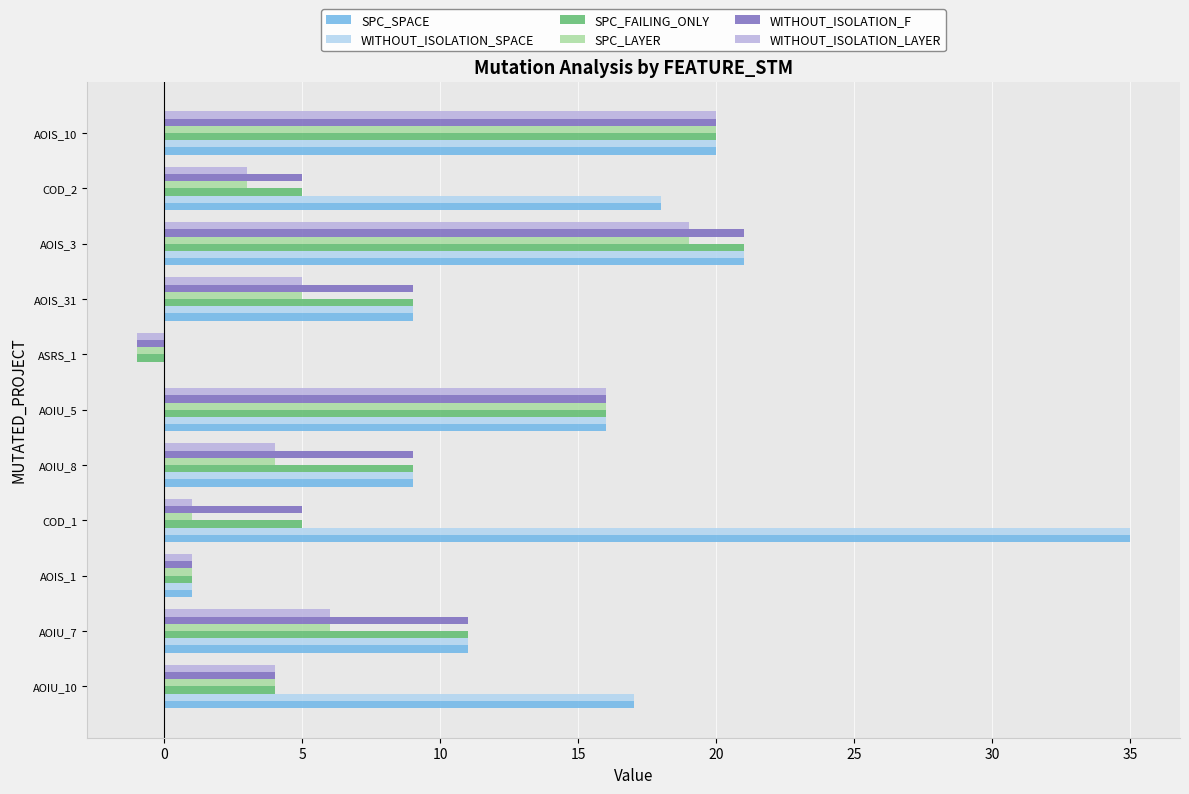

What is the sum of the SPC_LAYER values at AOIU_7 and AOIU_8?

10